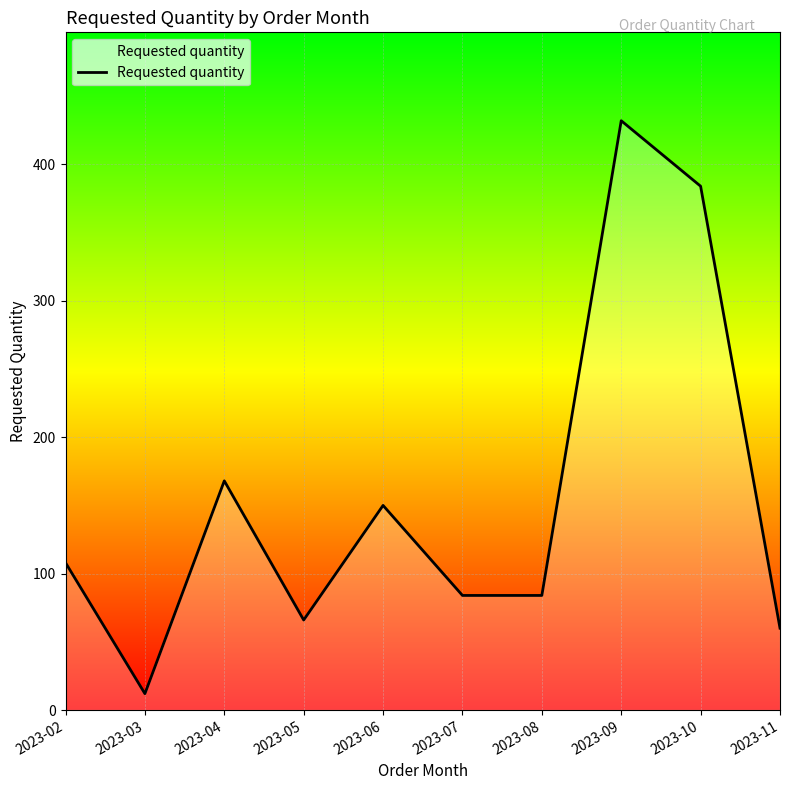

Read the value at 2023-08.

84